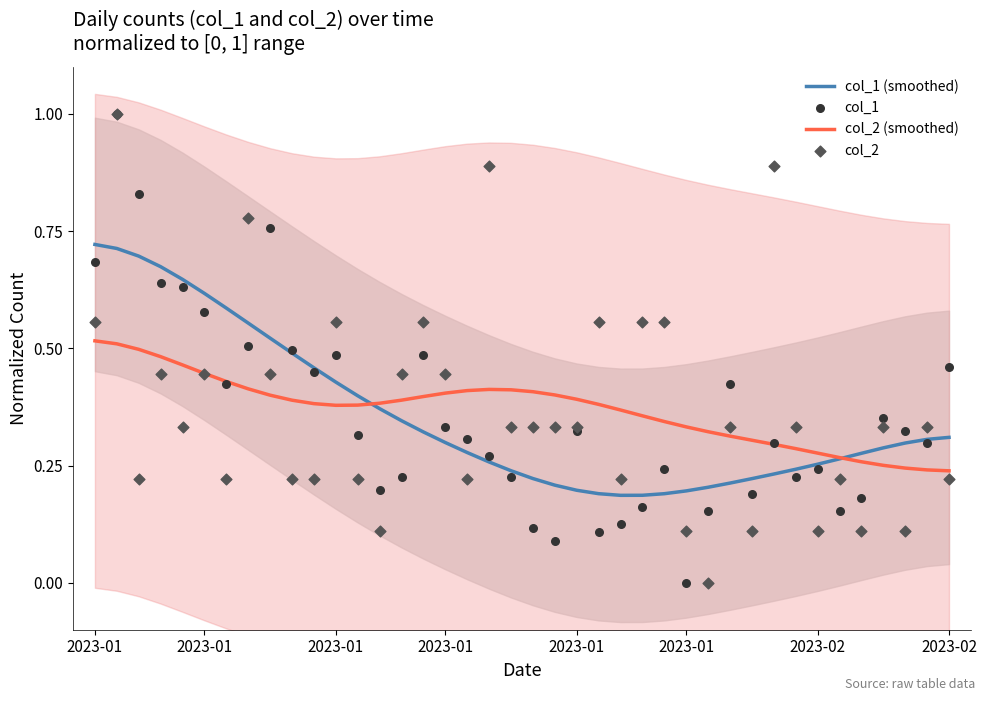

What are all the series names shown in the legend?

col_1 (smoothed), col_2 (smoothed), col_1, col_2